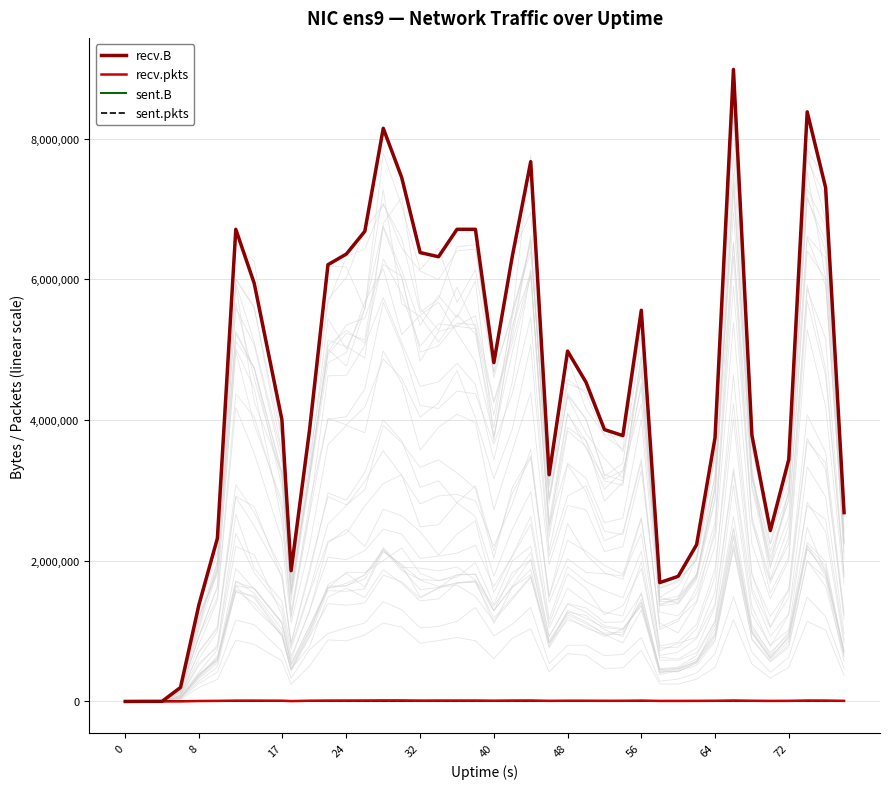

True or false: recv.pkts and sent.B intersect in this chart.

False